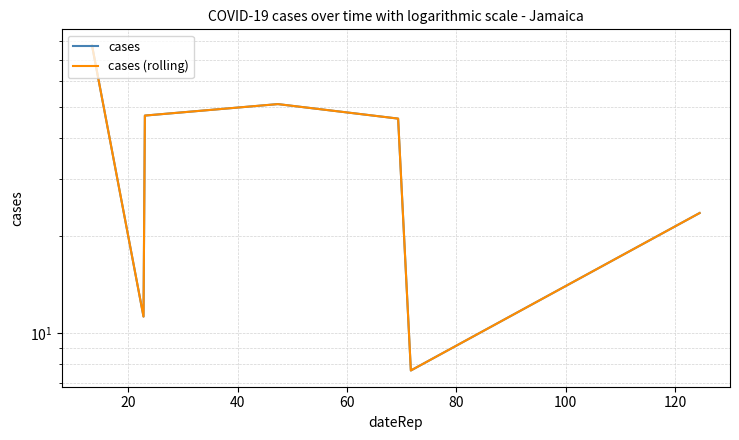

How many lines are shown in the chart?

2